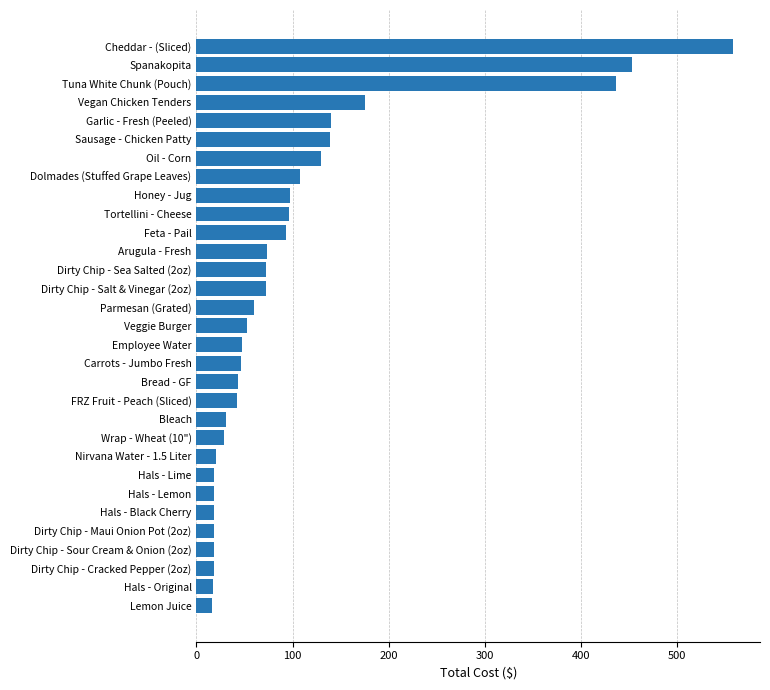

What is the change in value from Lemon Juice to Garlic - Fresh (Peeled)?

+123.6